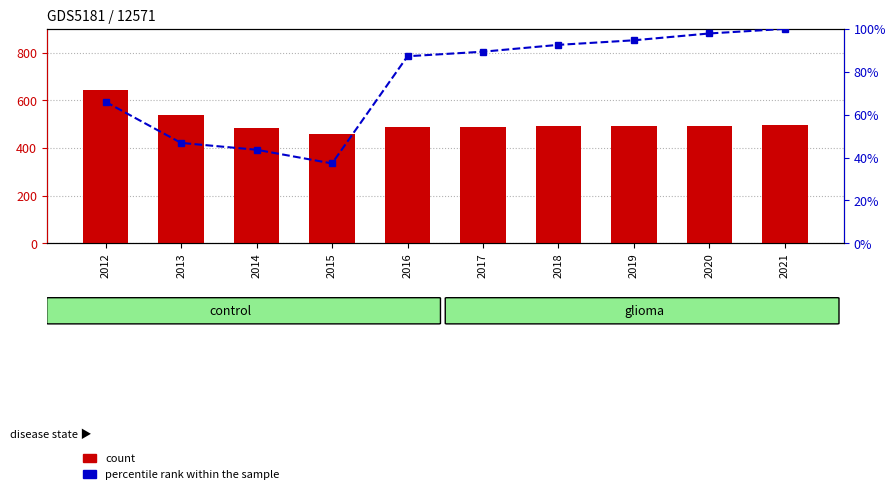

What is the sum of all count values?

5074.0